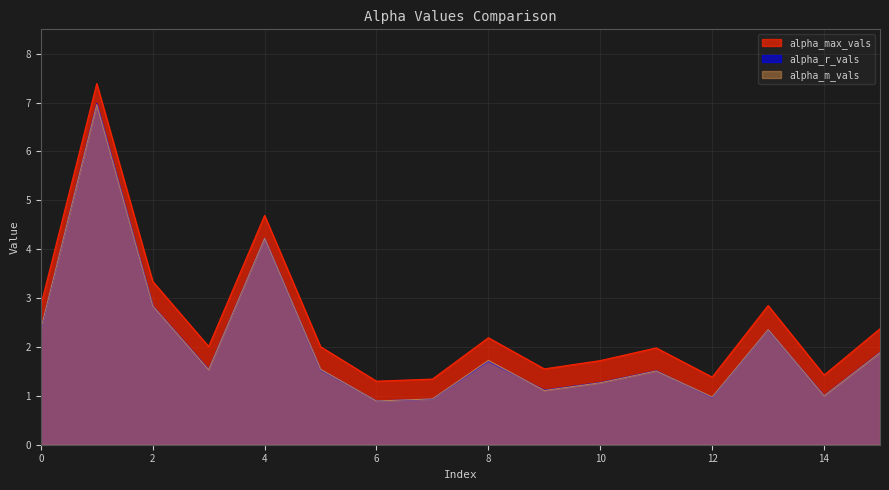

At which category does the chart reach its peak across all series?

1